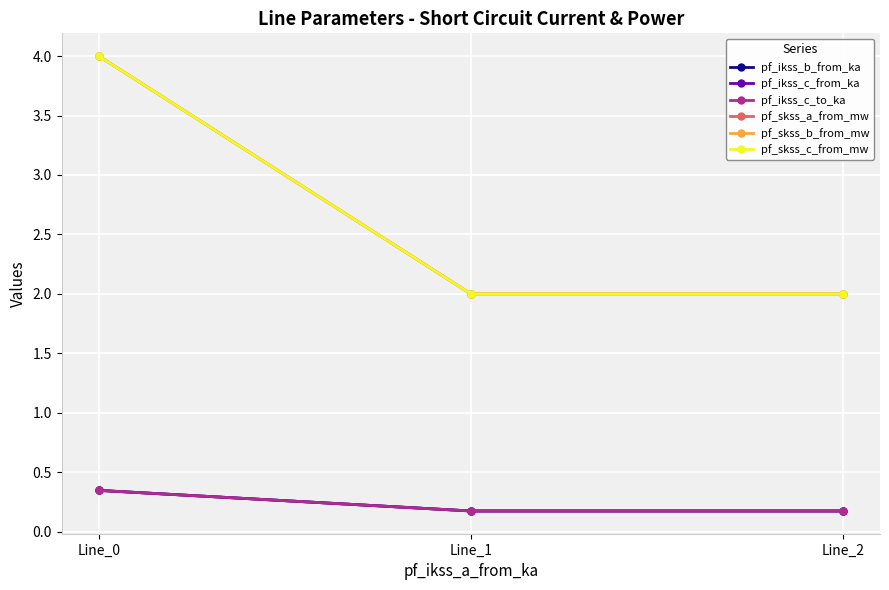

At which category does the chart reach its minimum across all series?

Line_2